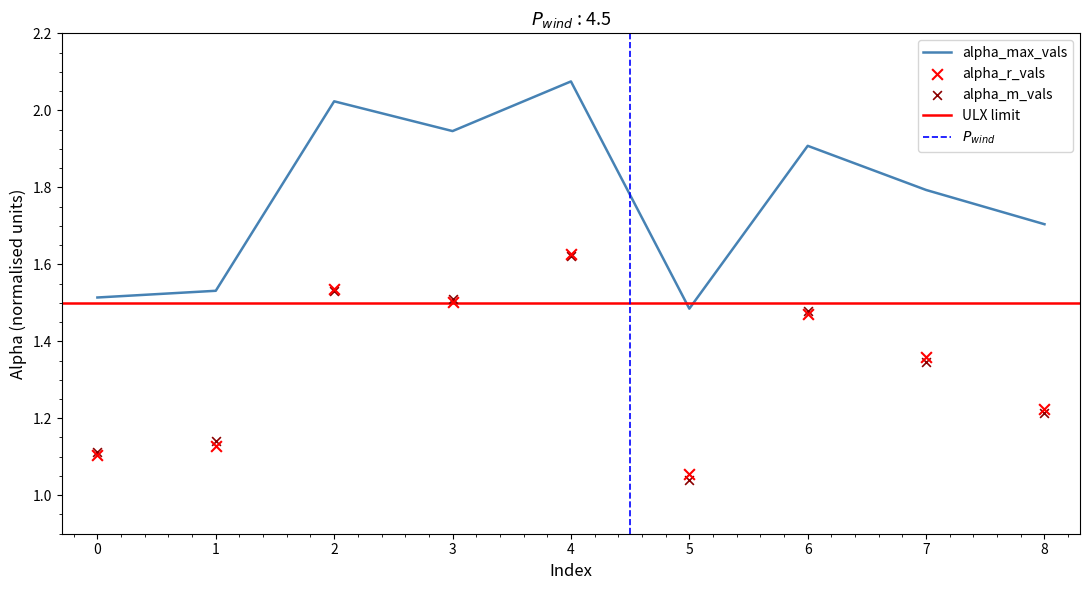

At which category is the sum across all series the highest?

4